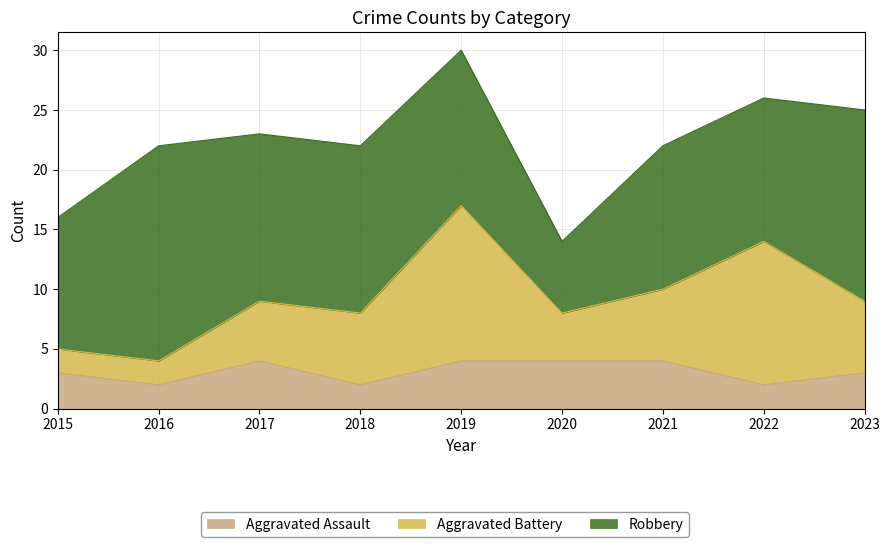

What is the minimum value for Aggravated Assault?

2